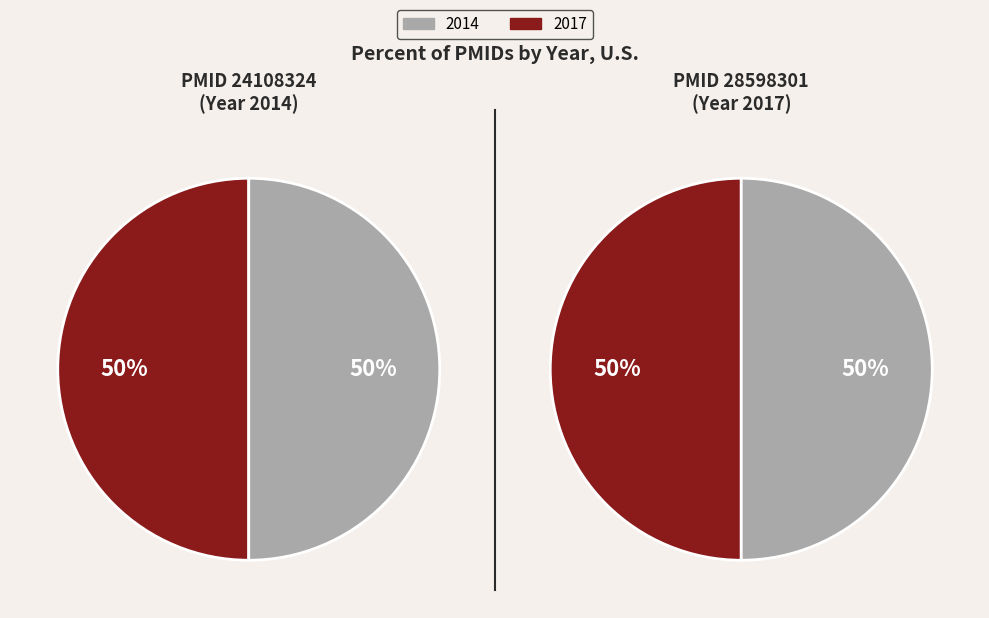

What is the largest slice in the pie chart?

28598301